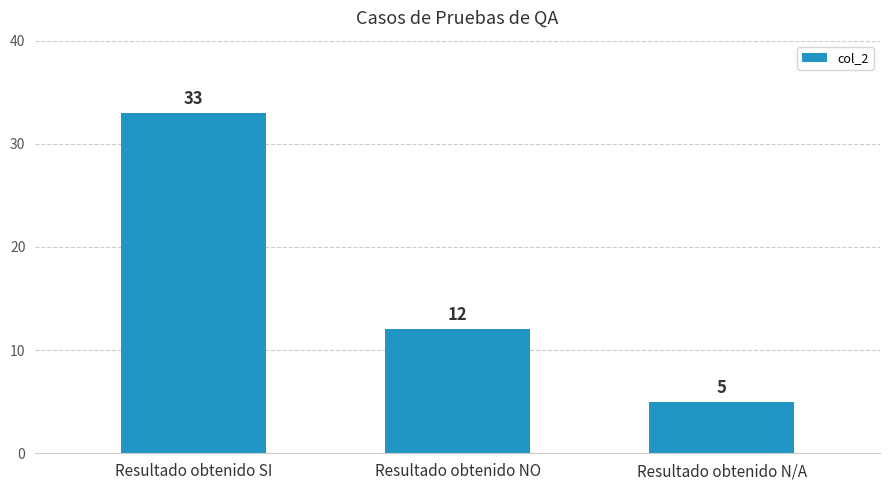

What is the average value?

17